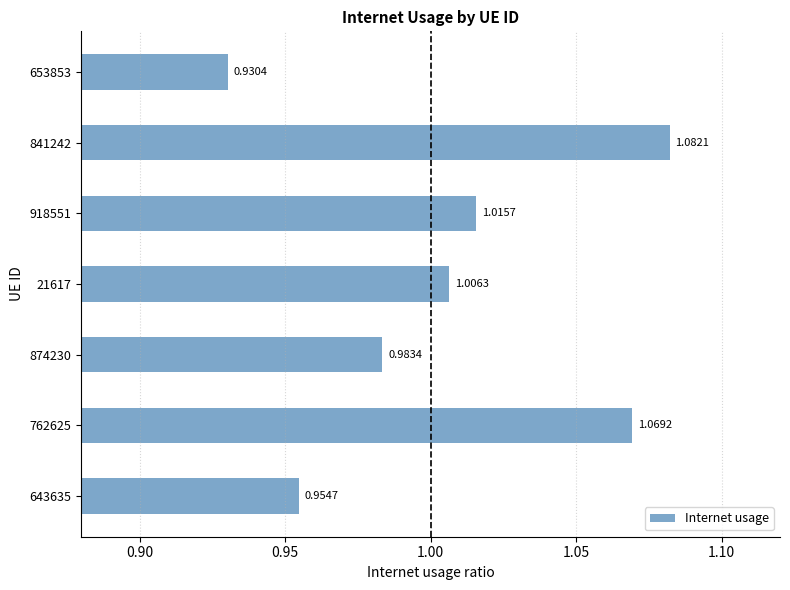

Between 653853 and 762625, which is larger?

762625